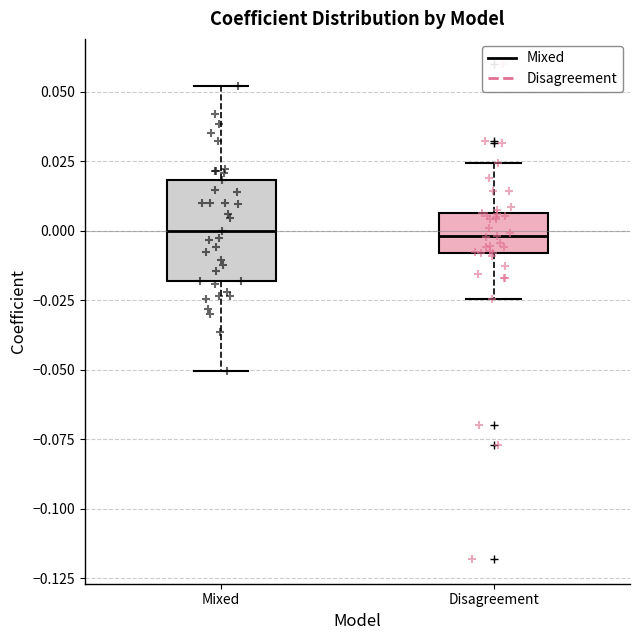

Reading left to right, read every box against the y-axis: the position of its median line, the range the box covers, and the ends of its whiskers. The values are not printed on the chart, so give them approximately, as read against the axis.

Mixed: median 0.000, box -0.020 to 0.020, whiskers -0.050 to 0.050
Disagreement: median 0.000, box -0.010 to 0.005, whiskers -0.025 to 0.025